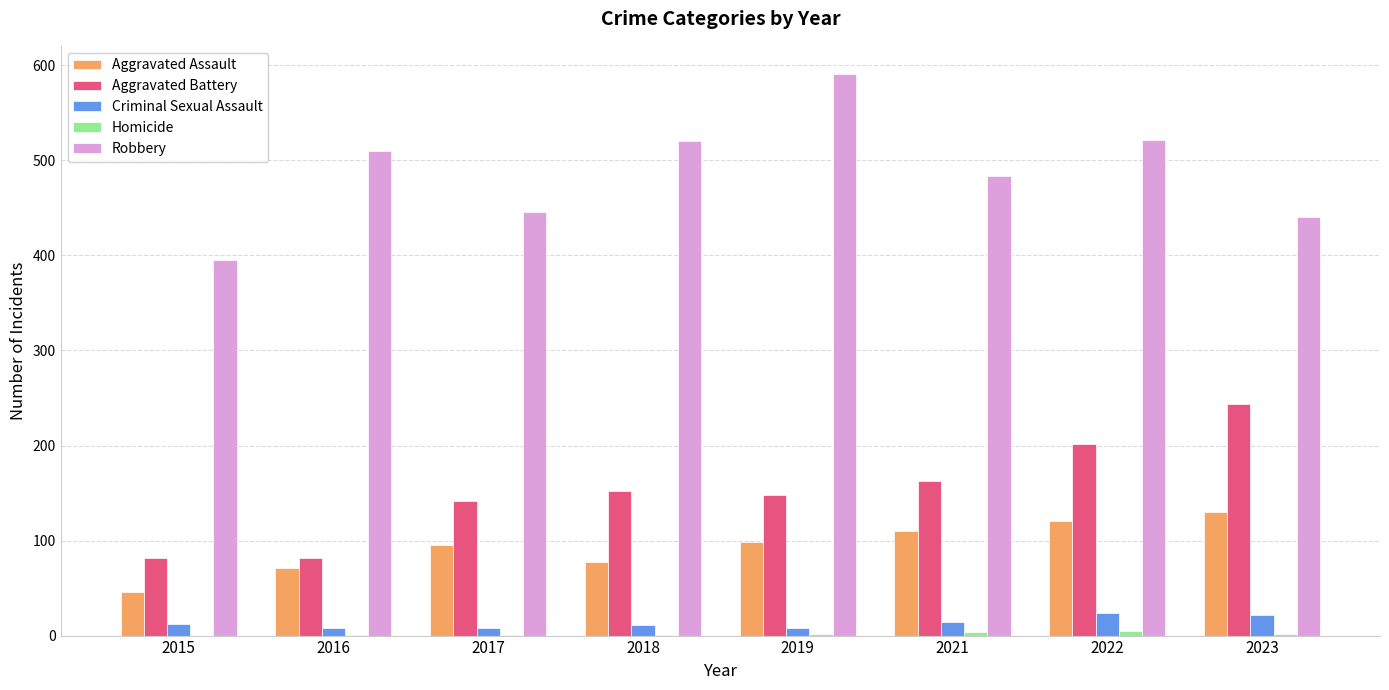

How many series are shown in this chart?

5